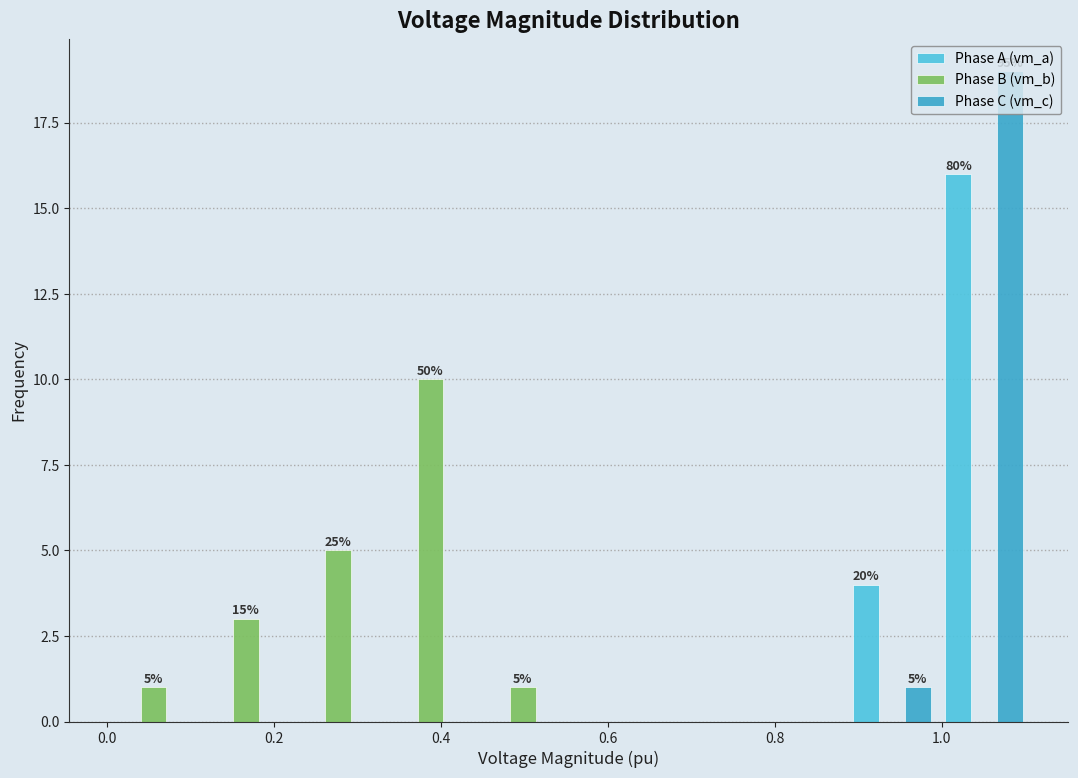

In the Phase A (vm_a) series, which range on the x-axis has the tallest bar?

1.00 to 1.10